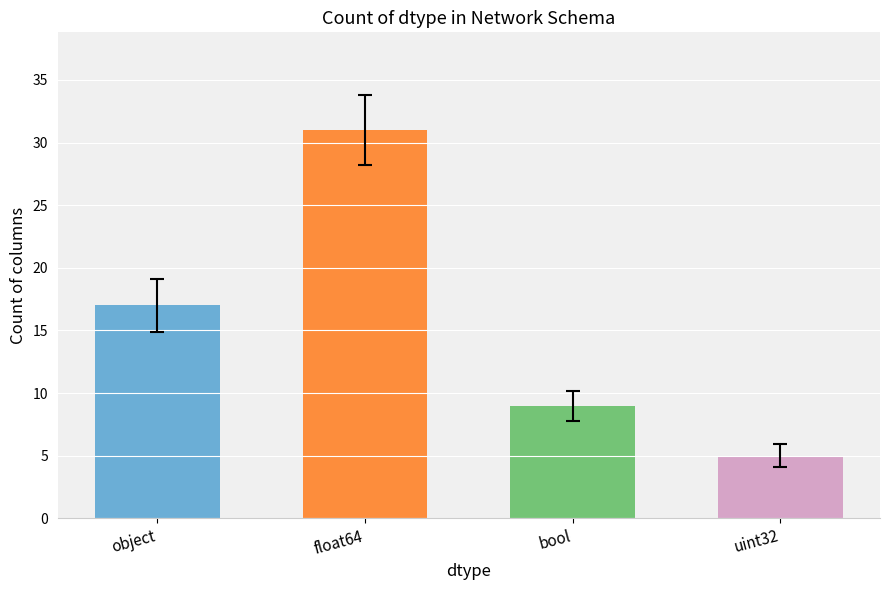

True or false: the data shows 13 at bool.

False